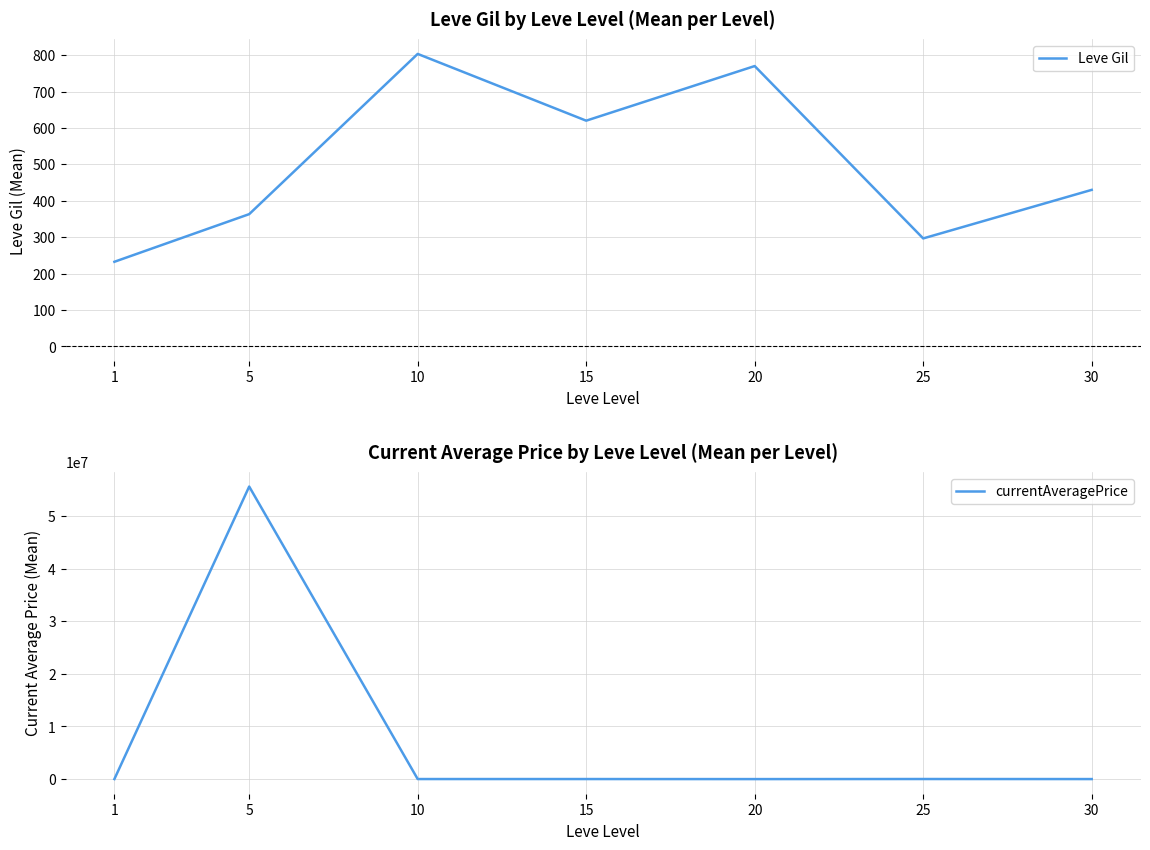

At which category does Leve Gil reach its first local valley?

15